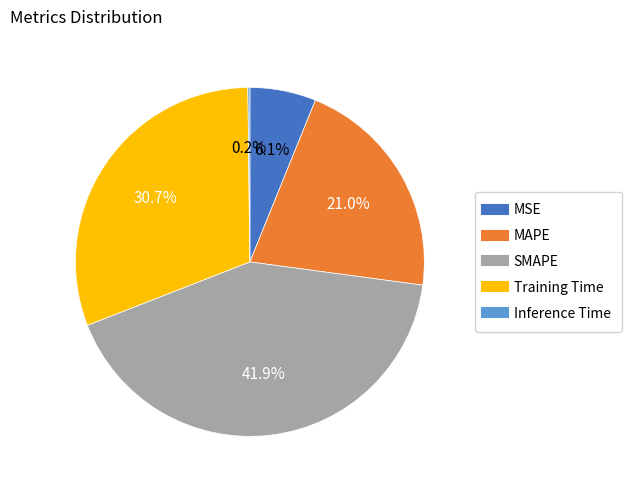

What percentage is NOT represented by MAPE?

79.0%